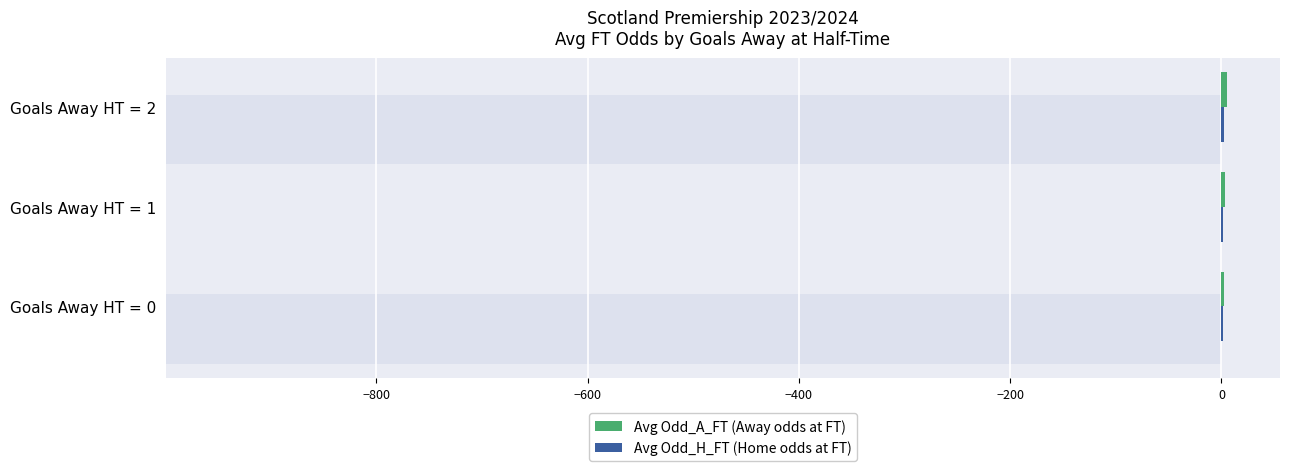

Which series has the largest range (max minus min)?

Avg Odd_A_FT (Away odds at FT)